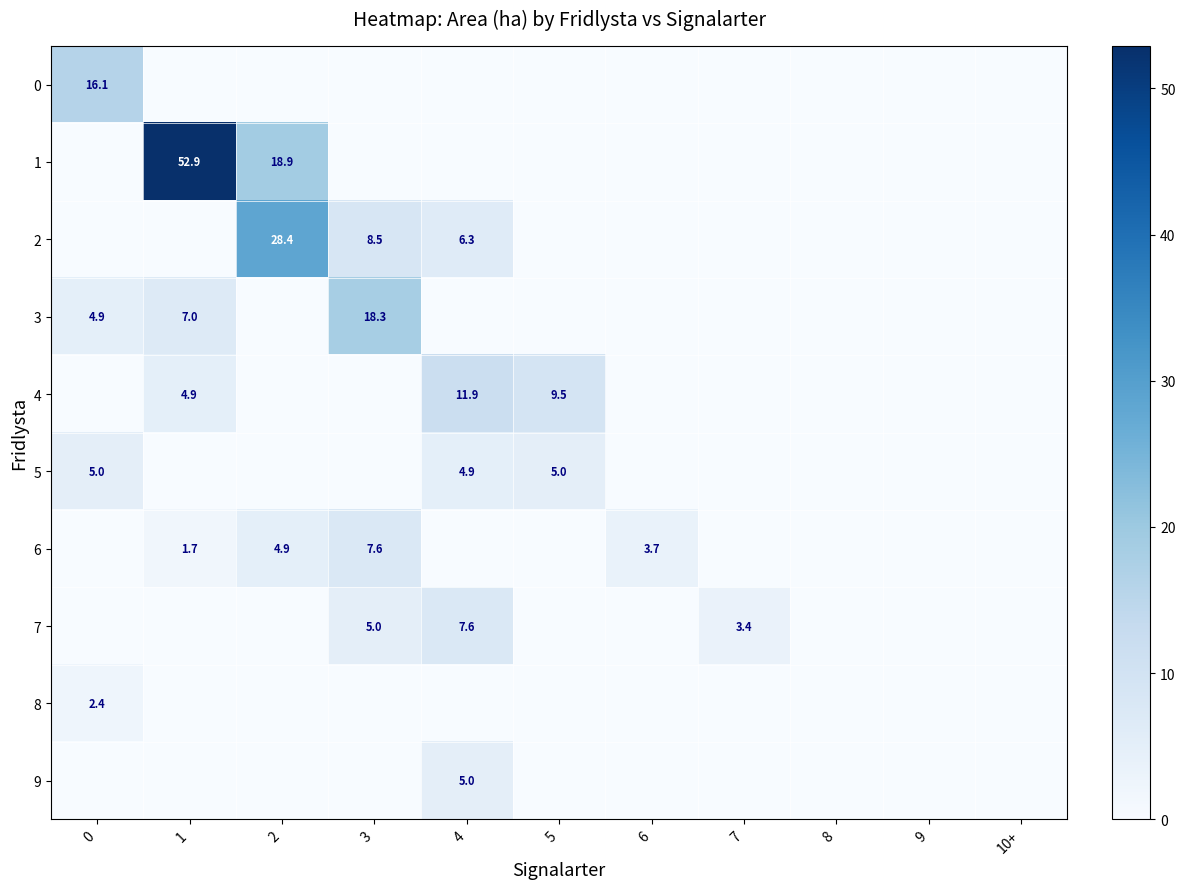

List the labels in order of 9 value, largest first.

4, 0, 1, 2, 3, 5, 6, 7, 8, 9, 10+